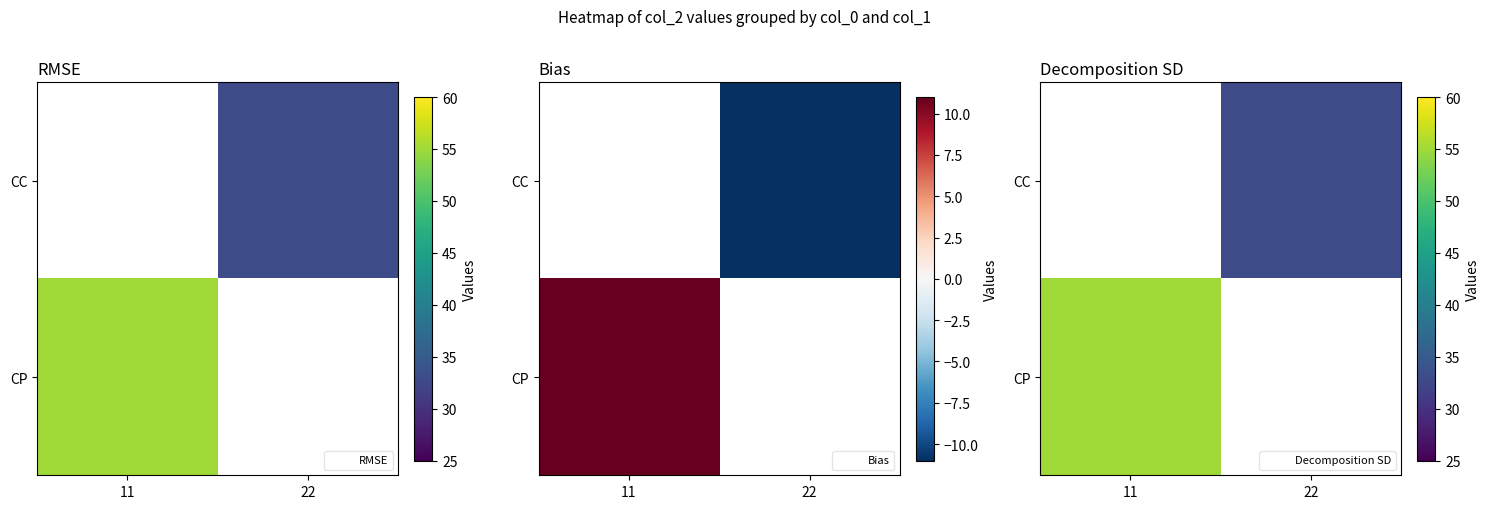

The CC series shows 33.0 at 22. True or false?

True